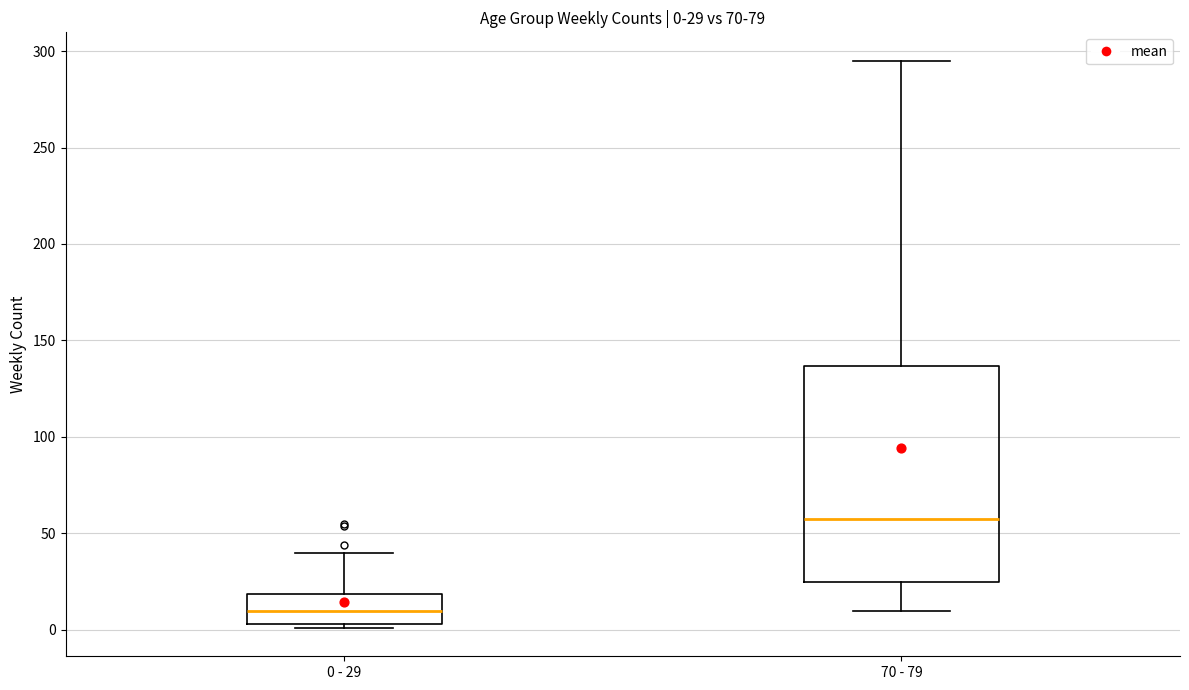

Which box has the highest median line?

70 - 79